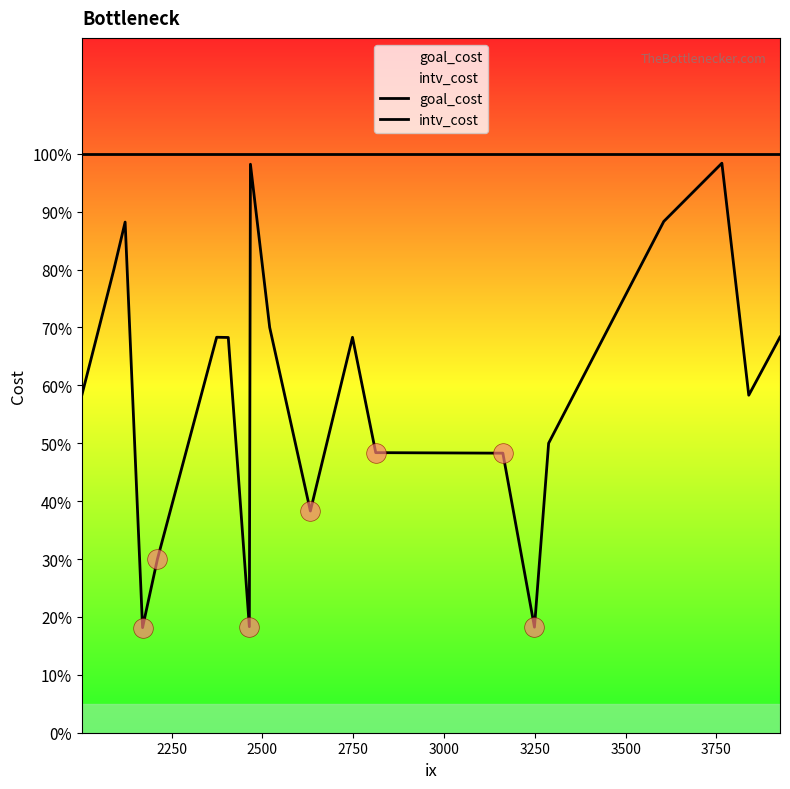

Which series has the largest total across all categories?

goal_cost